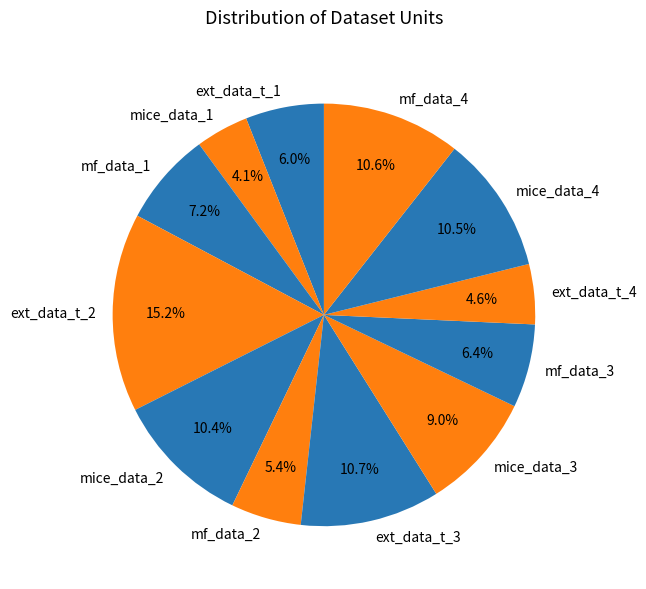

To the nearest percent, what is the combined percentage of ext_data_t_2 and mf_data_2?

21%